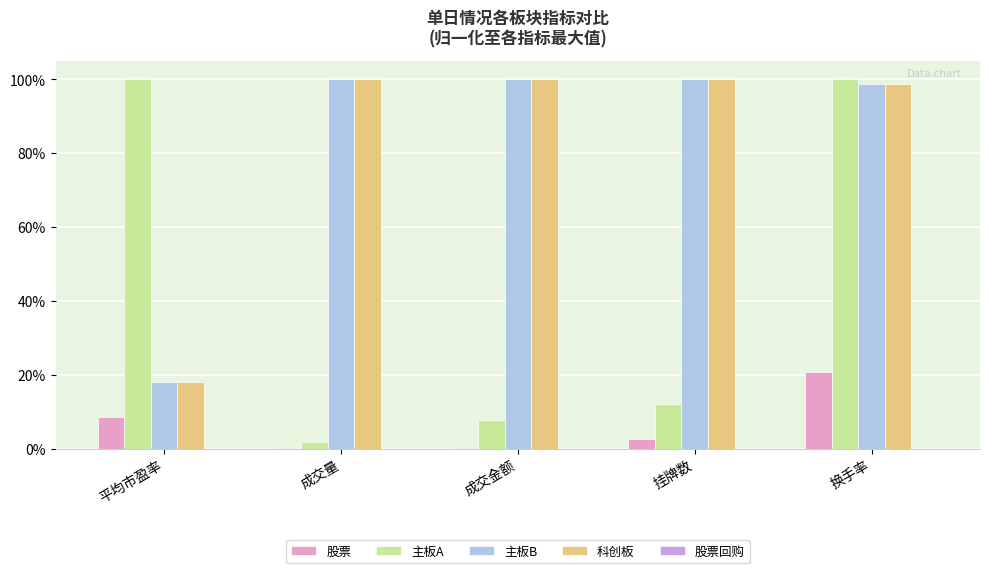

What is the total value across all series at 换手率?

318.5